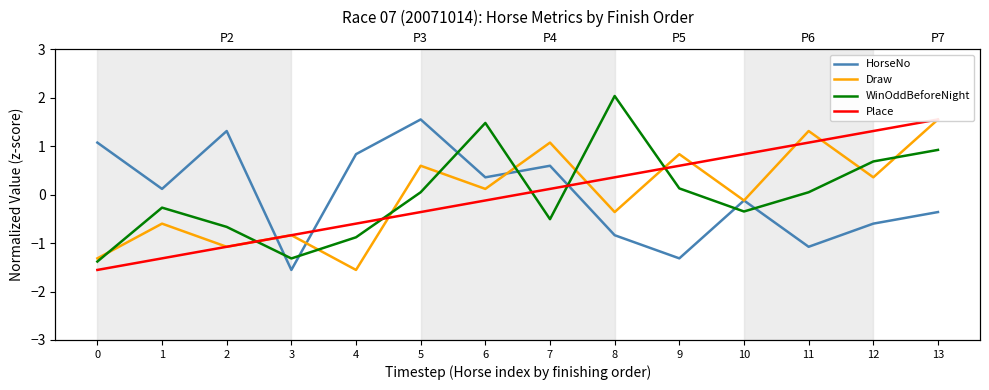

Is it true that WinOddBeforeNight equals 0.1 at 9?

True